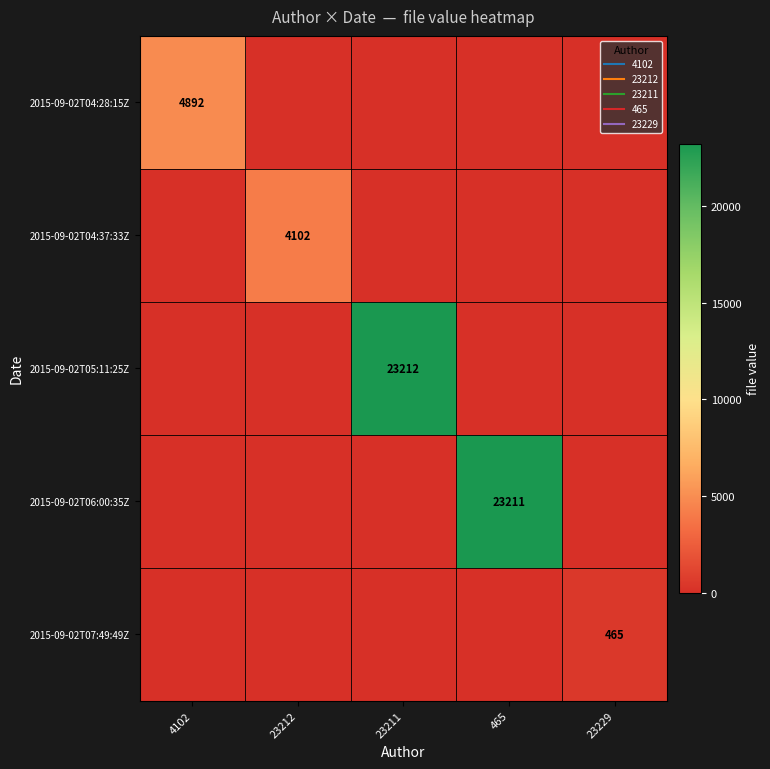

How many categories are shown in the chart?

5